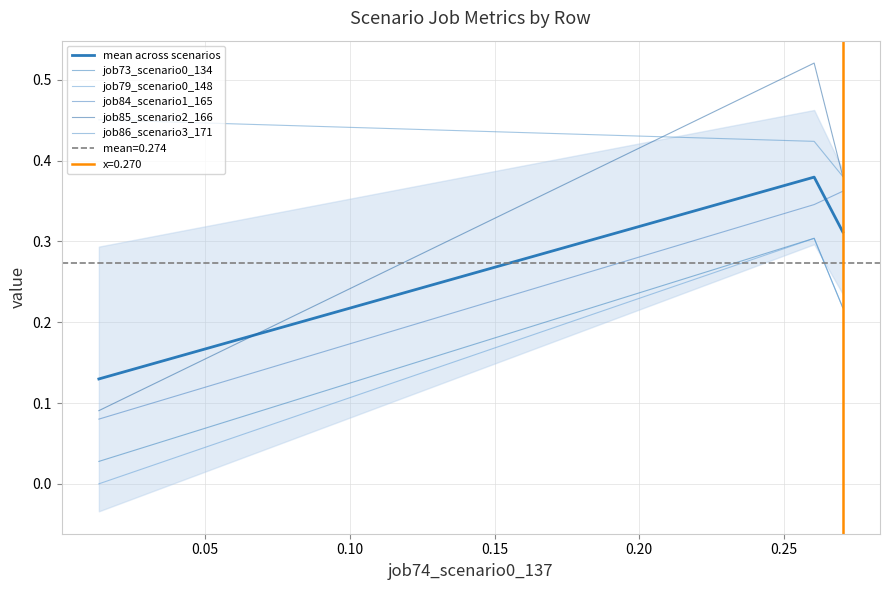

What is the value of the job73_scenario0_134 point at the 3rd from the left?

0.2